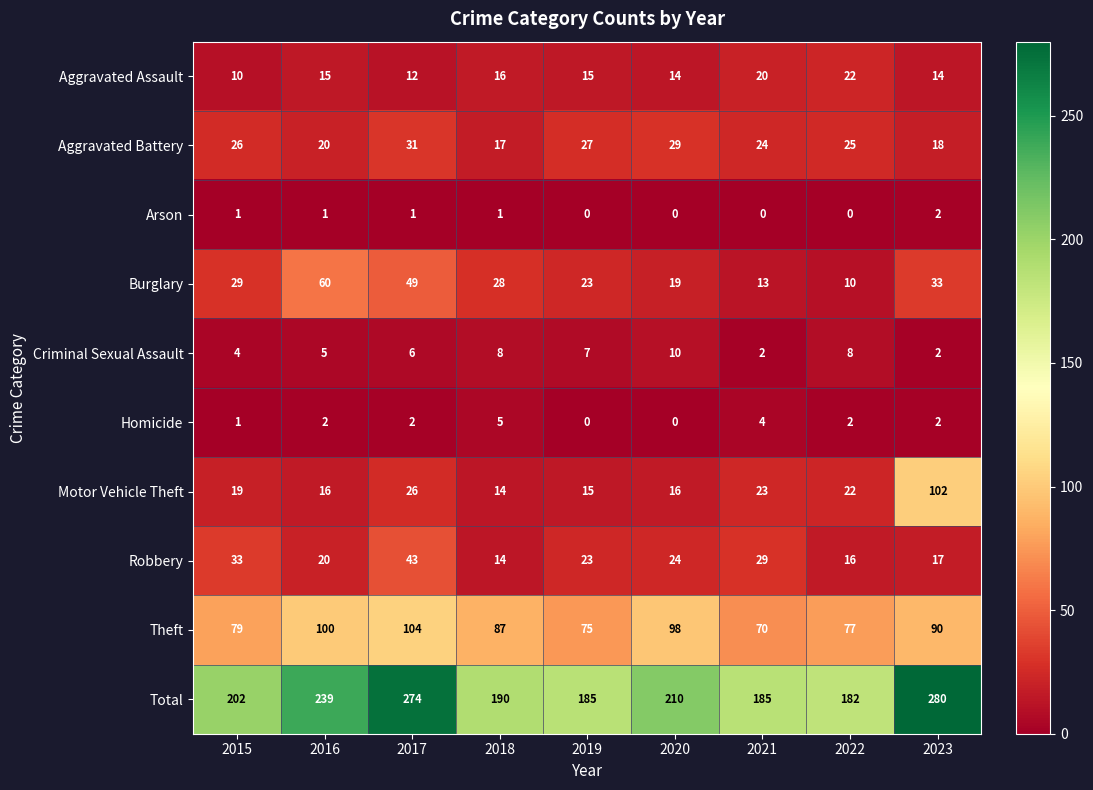

How many values in the Theft series are below 87?

4